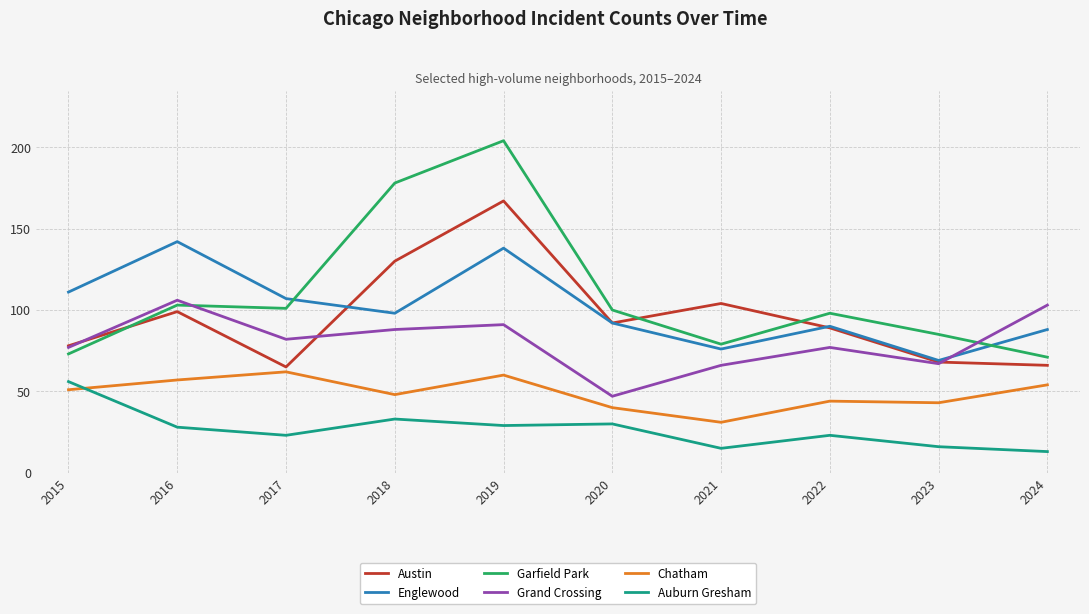

True or false: Austin and Chatham intersect in this chart.

False